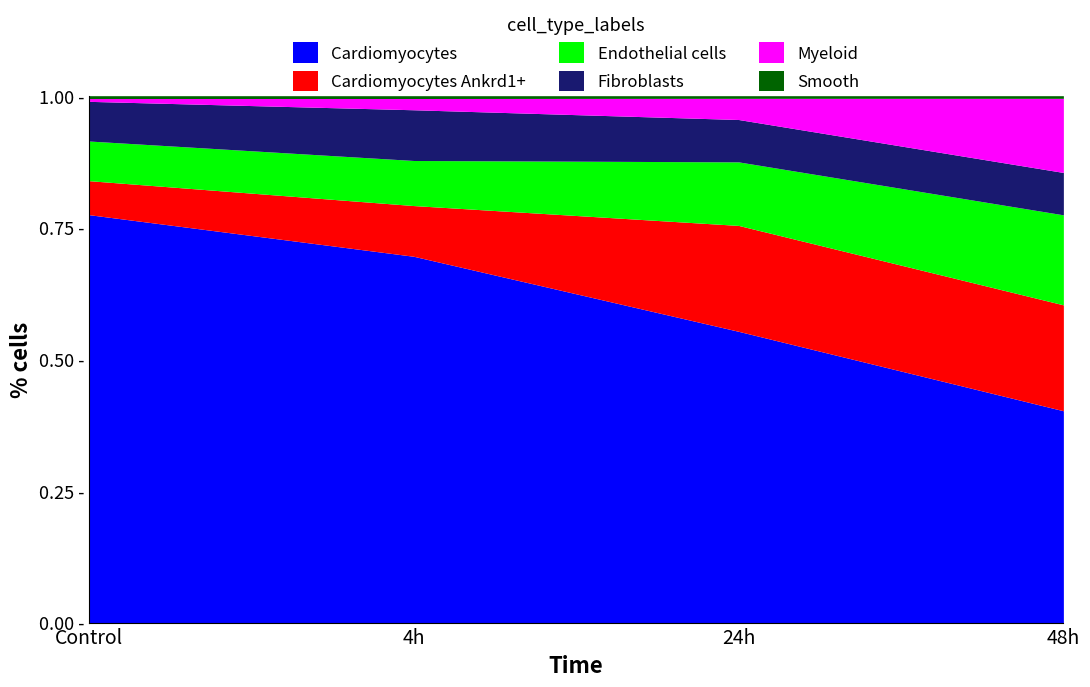

Does the chart have visible grid lines?

No